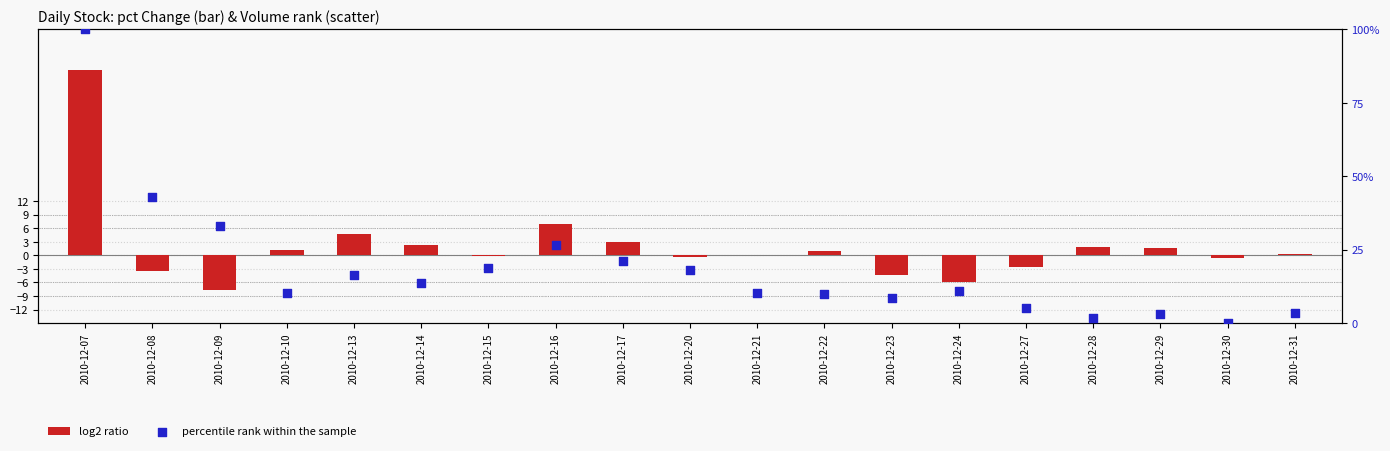

Which series contains the highest Y value?

percentile rank within the sample